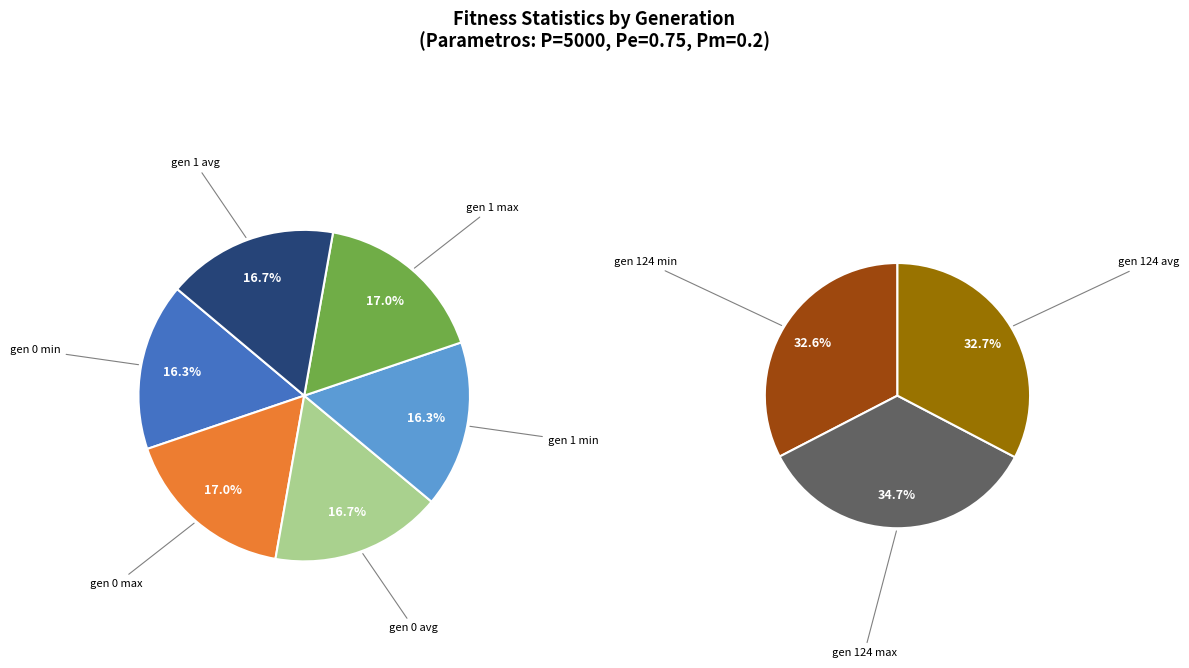

True or false: gen 1 max accounts for 20% of the total.

False